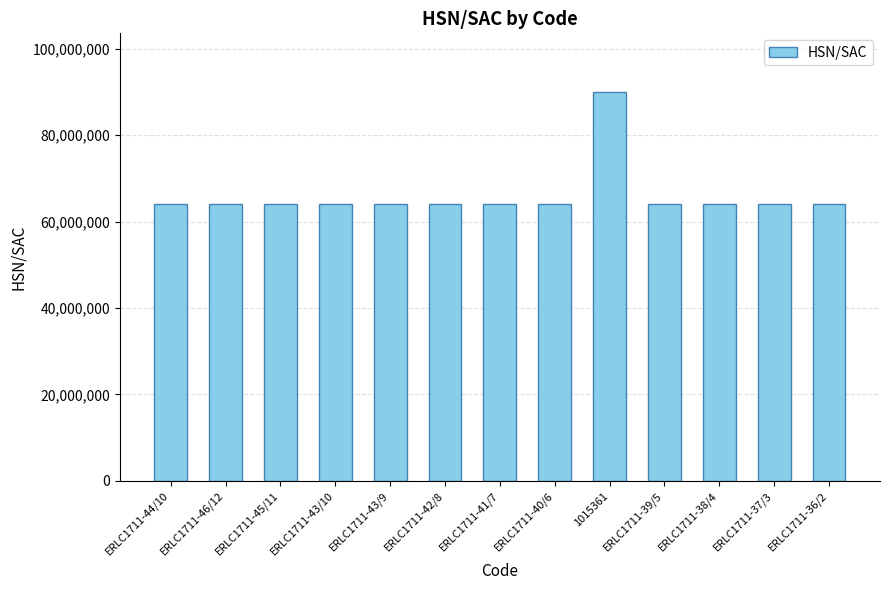

True or false: the data shows 64034000 at ERLC1711-44/10.

True